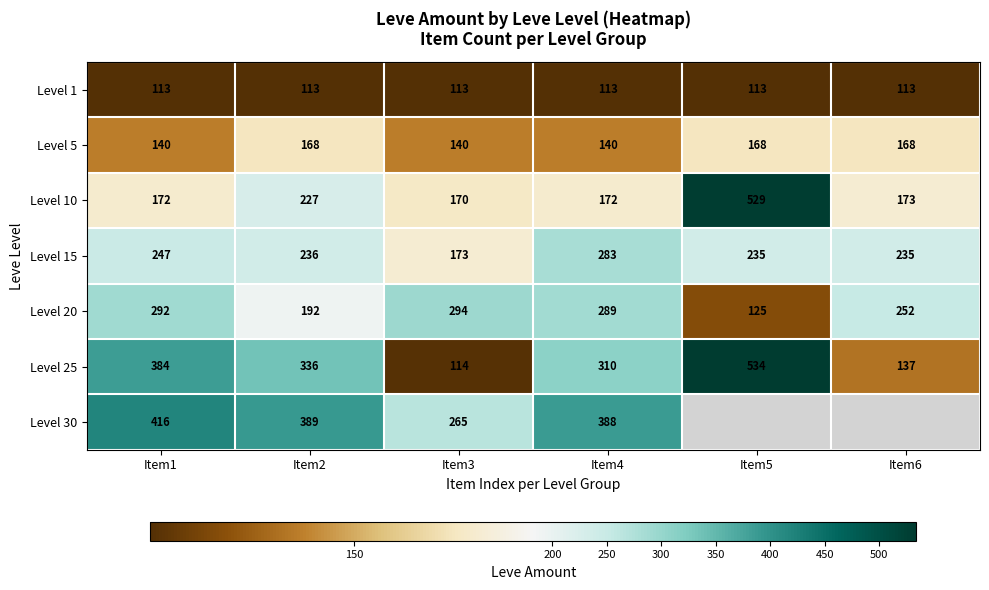

Between Item4 and Item2, which is larger?

Item4